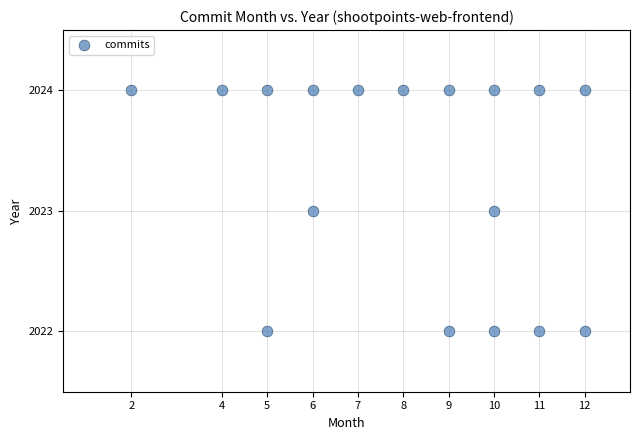

What is the range of X values (max minus min)?

10